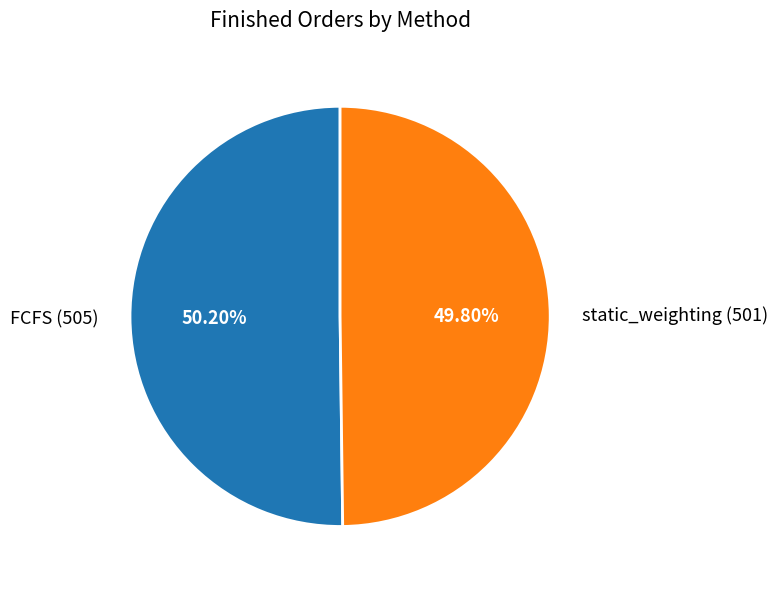

To the nearest percent, what portion does FCFS represent?

50%